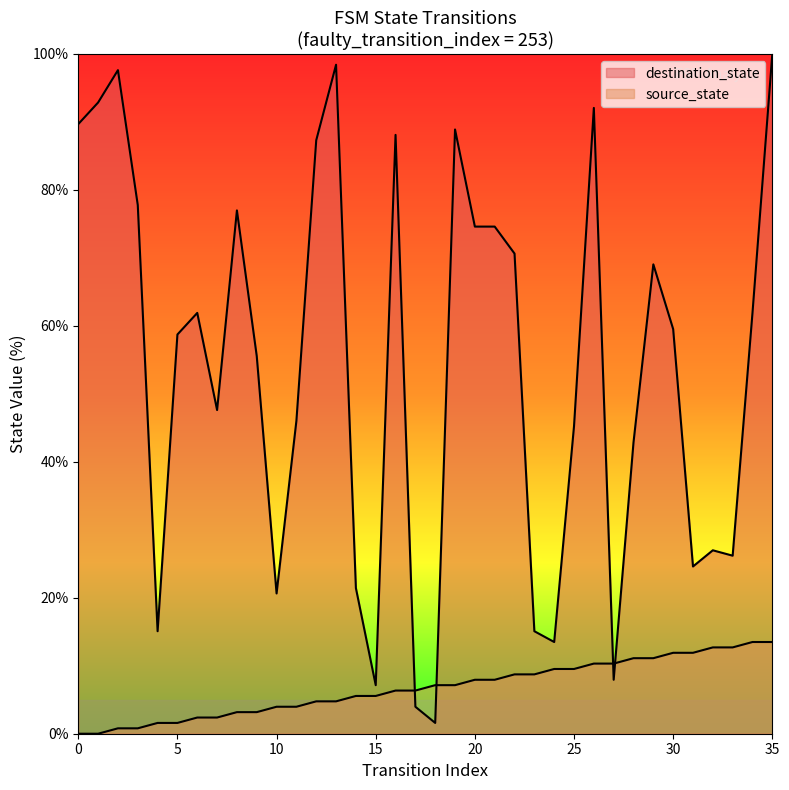

Reading right to left, what are all the values shown in this chart?

source_state: 35=13.5	34=13.5	33=12.7	32=12.7	31=11.9	30=11.9	29=11.1	28=11.1	27=10.3	26=10.3	25=9.5	24=9.5	23=8.7	22=8.7	21=7.9	20=7.9	19=7.1	18=7.1	17=6.3	16=6.3	15=5.6	14=5.6	13=4.8	12=4.8	11=4.0	10=4.0	9=3.2	8=3.2	7=2.4	6=2.4	5=1.6	4=1.6	3=0.8	2=0.8	1=0.0	0=0.0
destination_state: 35=100.0	34=61.9	33=26.2	32=27.0	31=24.6	30=59.5	29=69.0	28=42.9	27=7.9	26=92.1	25=45.2	24=13.5	23=15.1	22=70.6	21=74.6	20=74.6	19=88.9	18=1.6	17=4.0	16=88.1	15=7.1	14=21.4	13=98.4	12=87.3	11=46.0	10=20.6	9=55.6	8=77.0	7=47.6	6=61.9	5=58.7	4=15.1	3=77.8	2=97.6	1=92.9	0=89.7